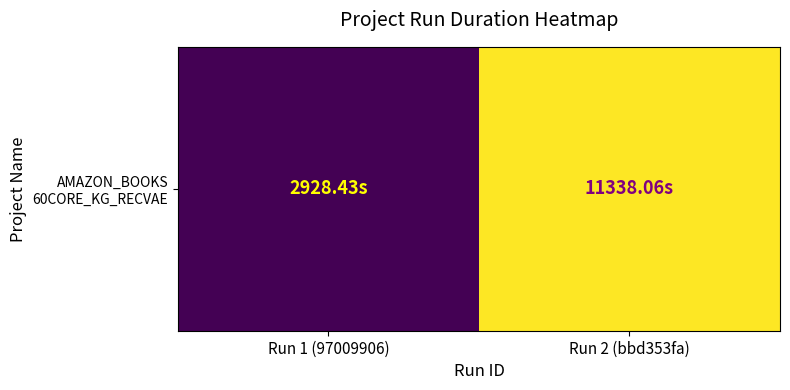

Where is the data nearest to the value 7133?

Run 1 (97009906)